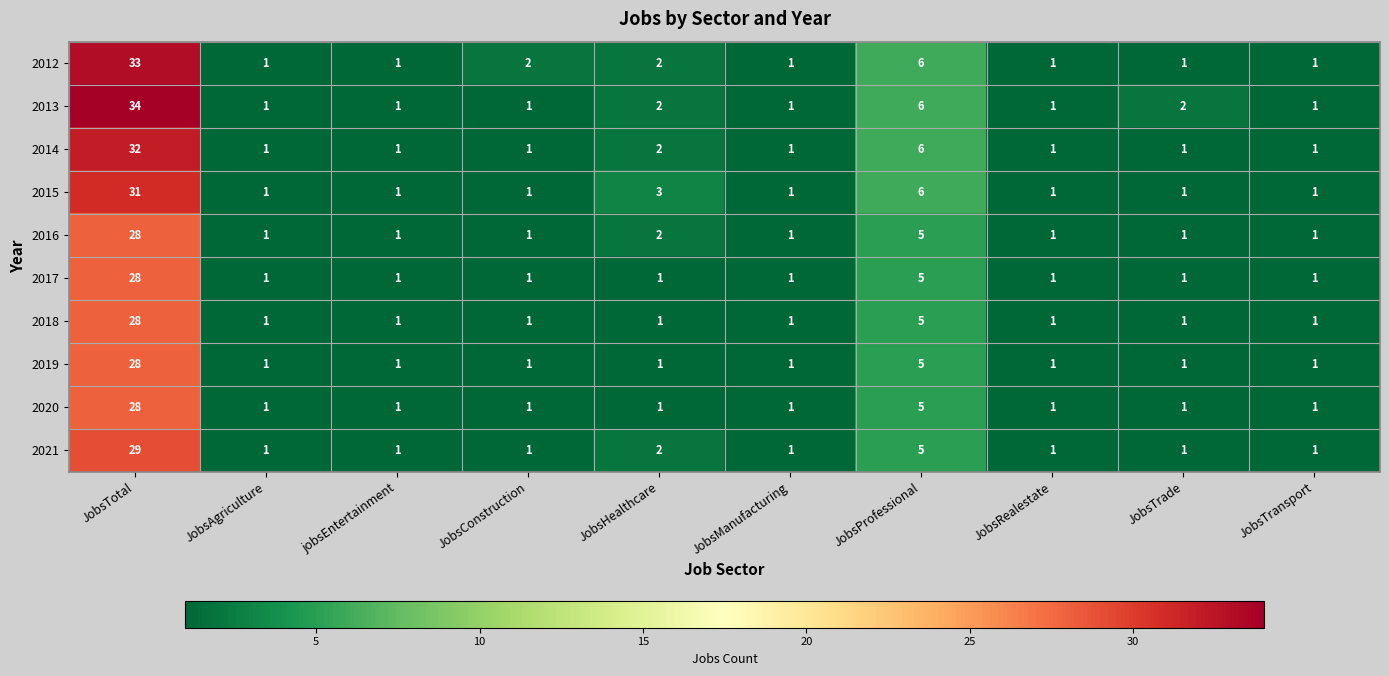

What is the greatest value displayed?

34